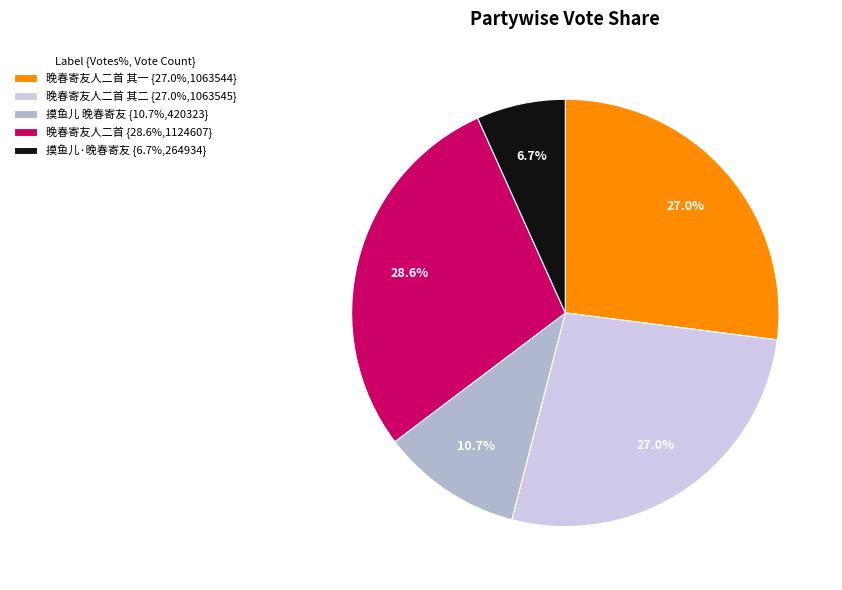

Which has a higher value, 摸鱼儿 晚春寄友 {10.7%,420323} or 晚春寄友人二首 其一 {27.0%,1063544}?

晚春寄友人二首 其一 {27.0%,1063544}